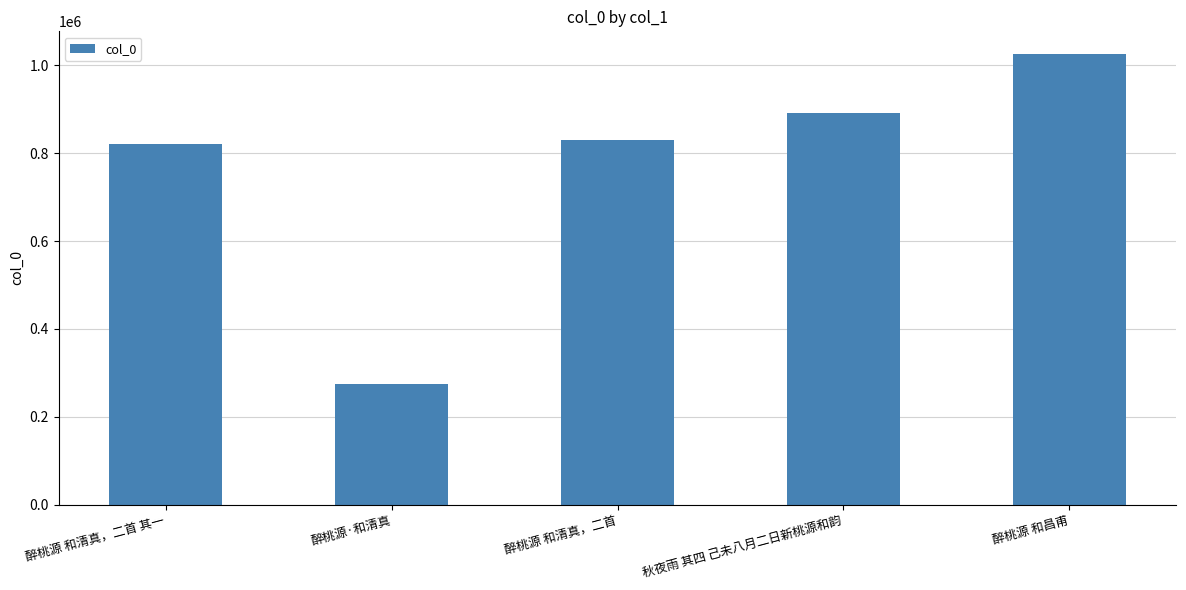

What is the value of the 2nd bar from the left?

274110